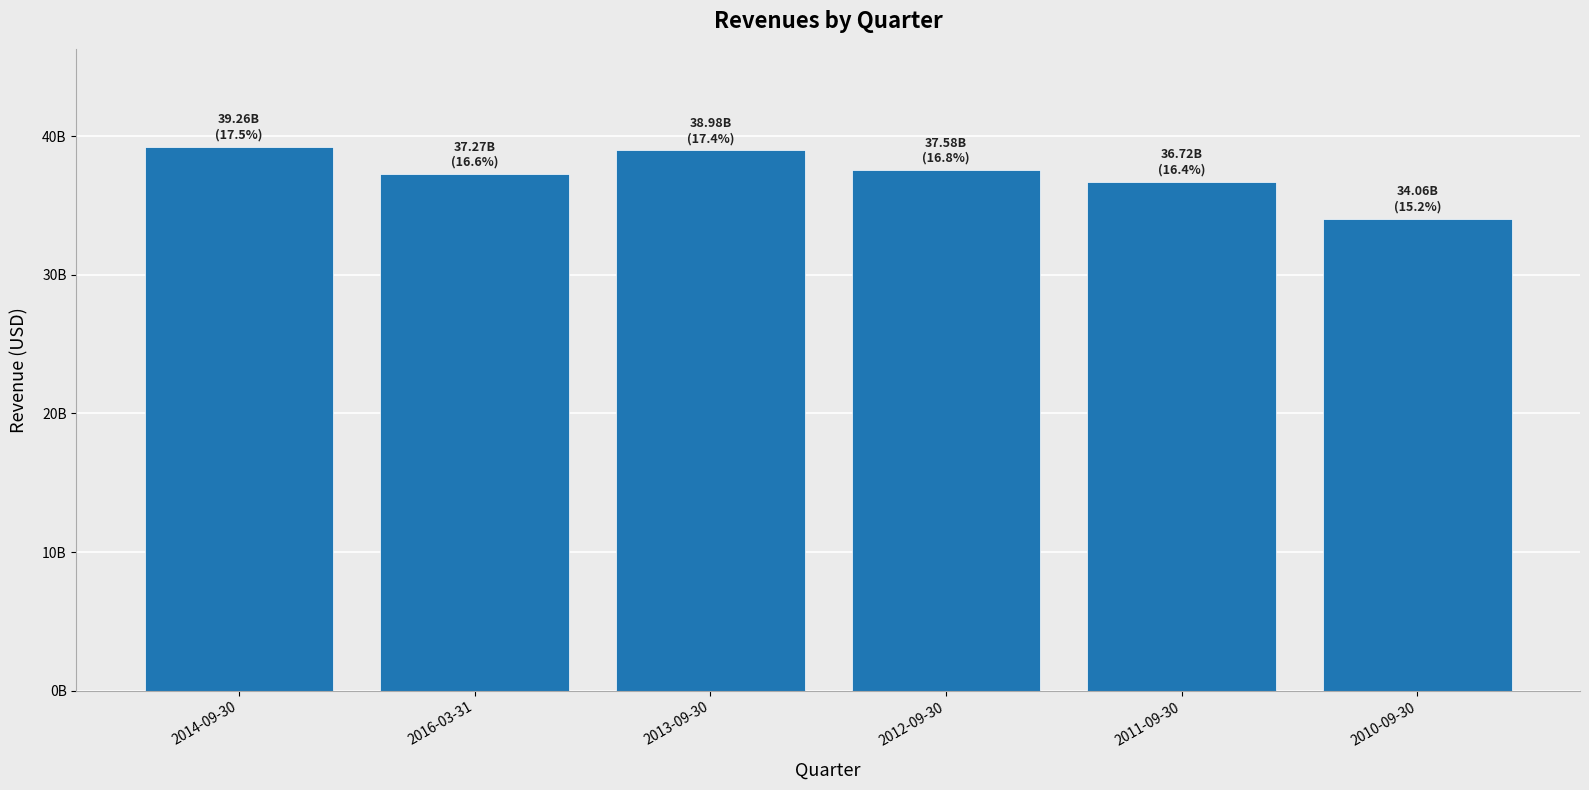

What is the greatest value displayed?

39255000000